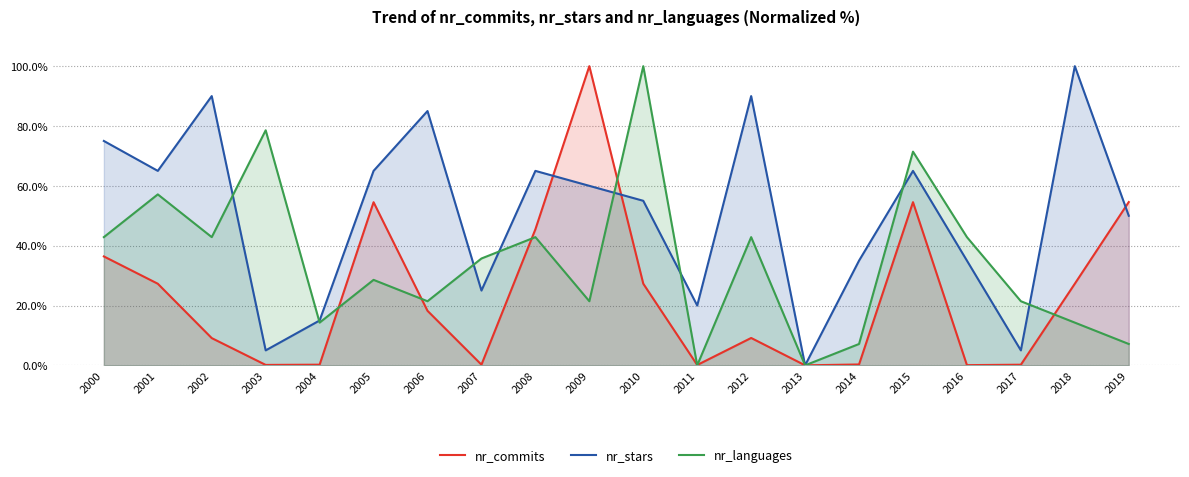

What is the total value across all series at 2015?

191.0